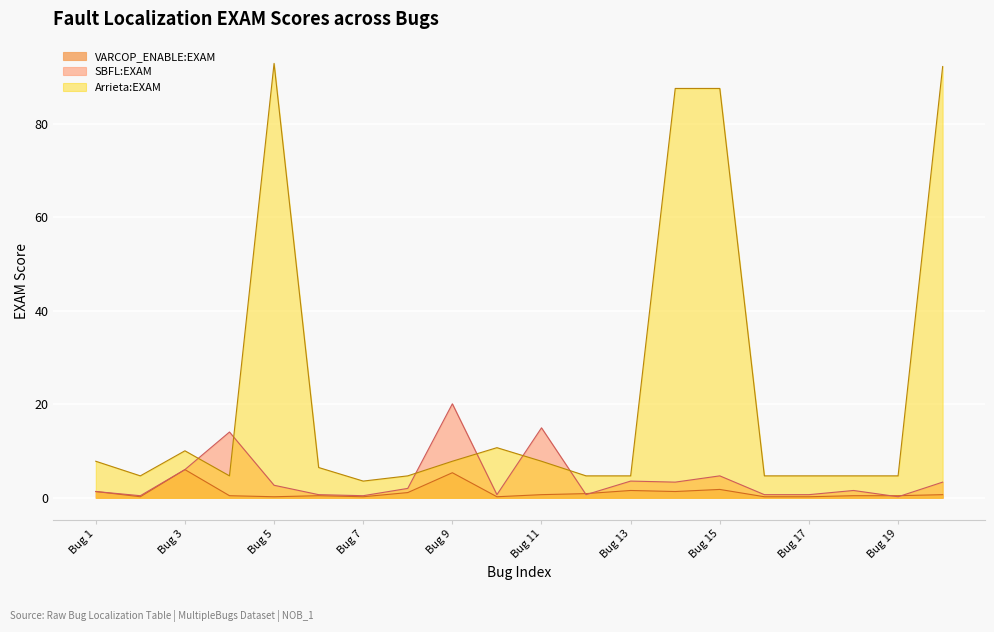

Where is the first local maximum for VARCOP_ENABLE:EXAM?

Bug 3